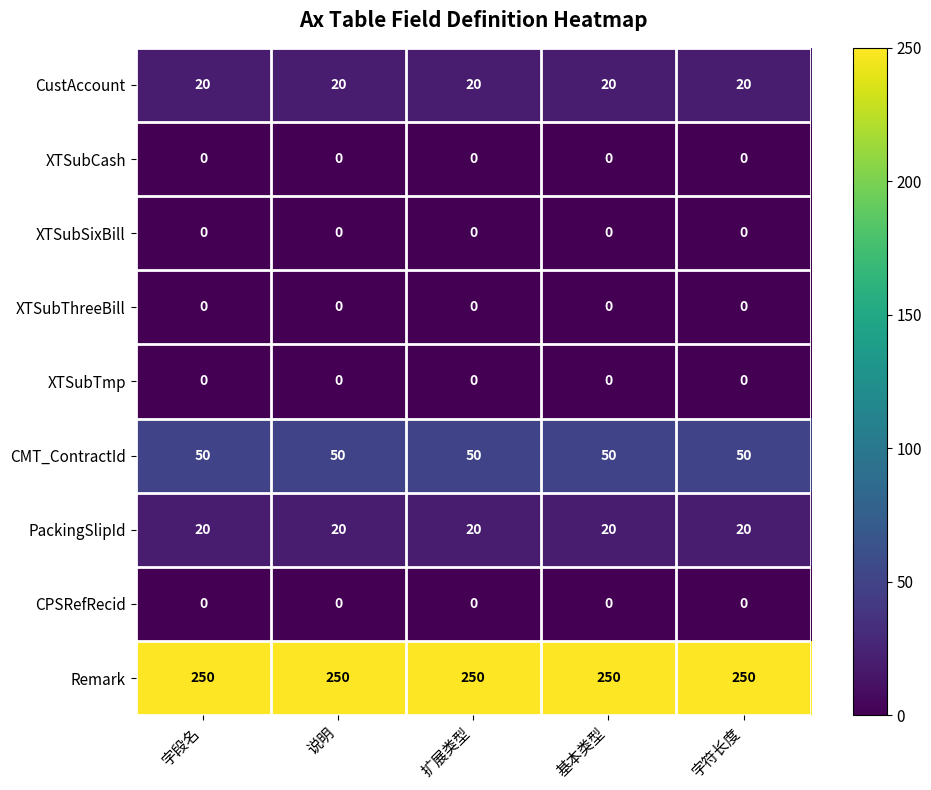

Is it true that PackingSlipId equals 20 at 扩展类型?

True